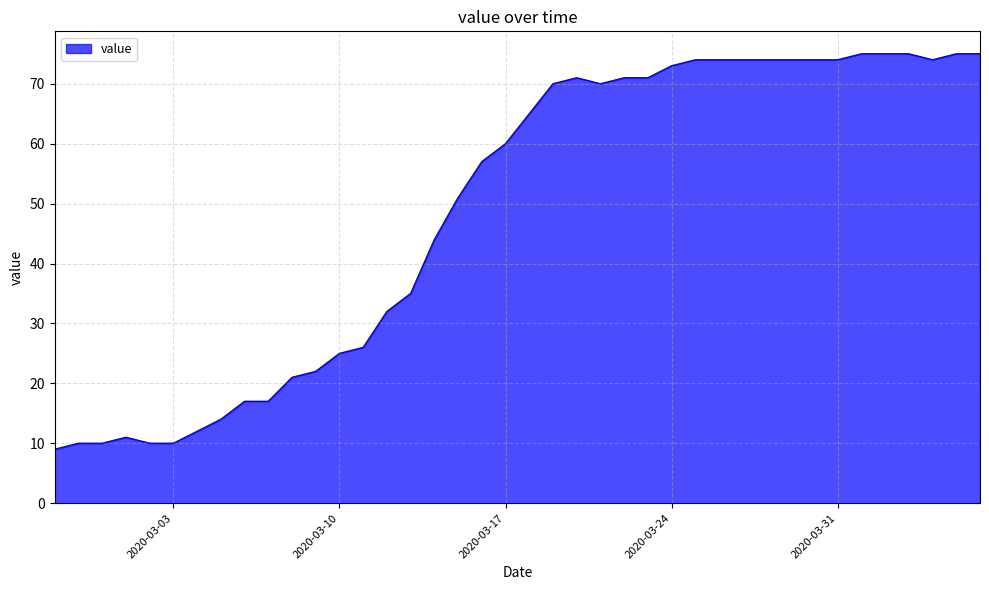

What is the difference between the maximum and minimum values?

66